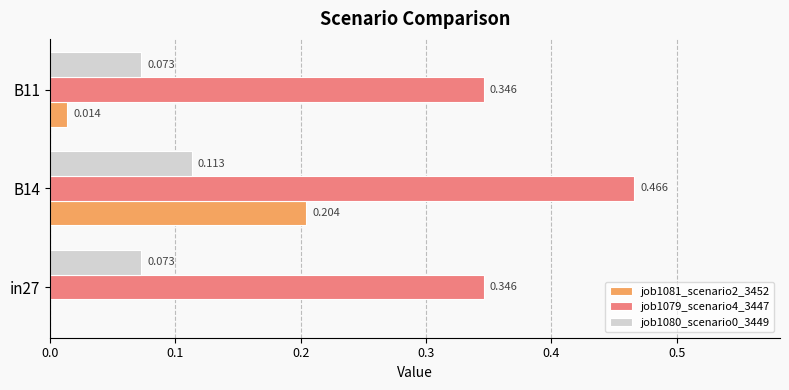

How many values in the job1081_scenario2_3452 series exceed 0?

2